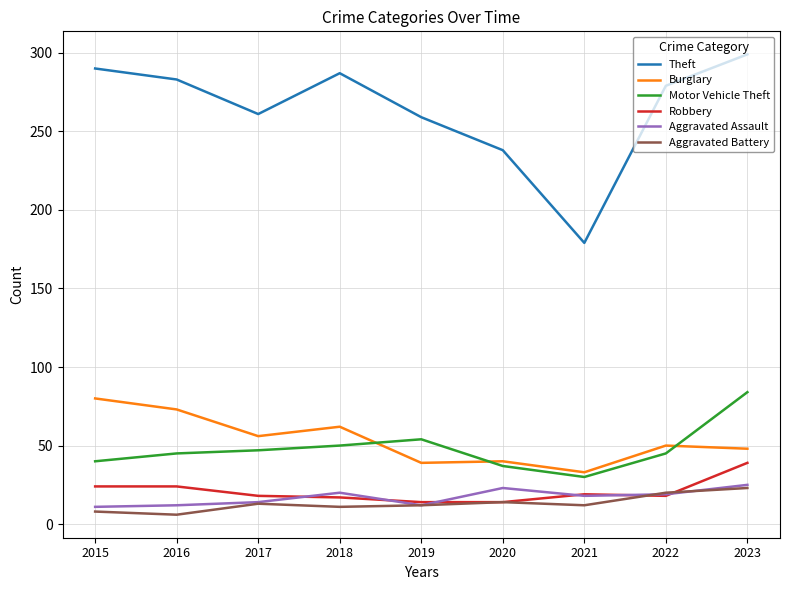

What is the difference between the highest and lowest values at 2019?

247